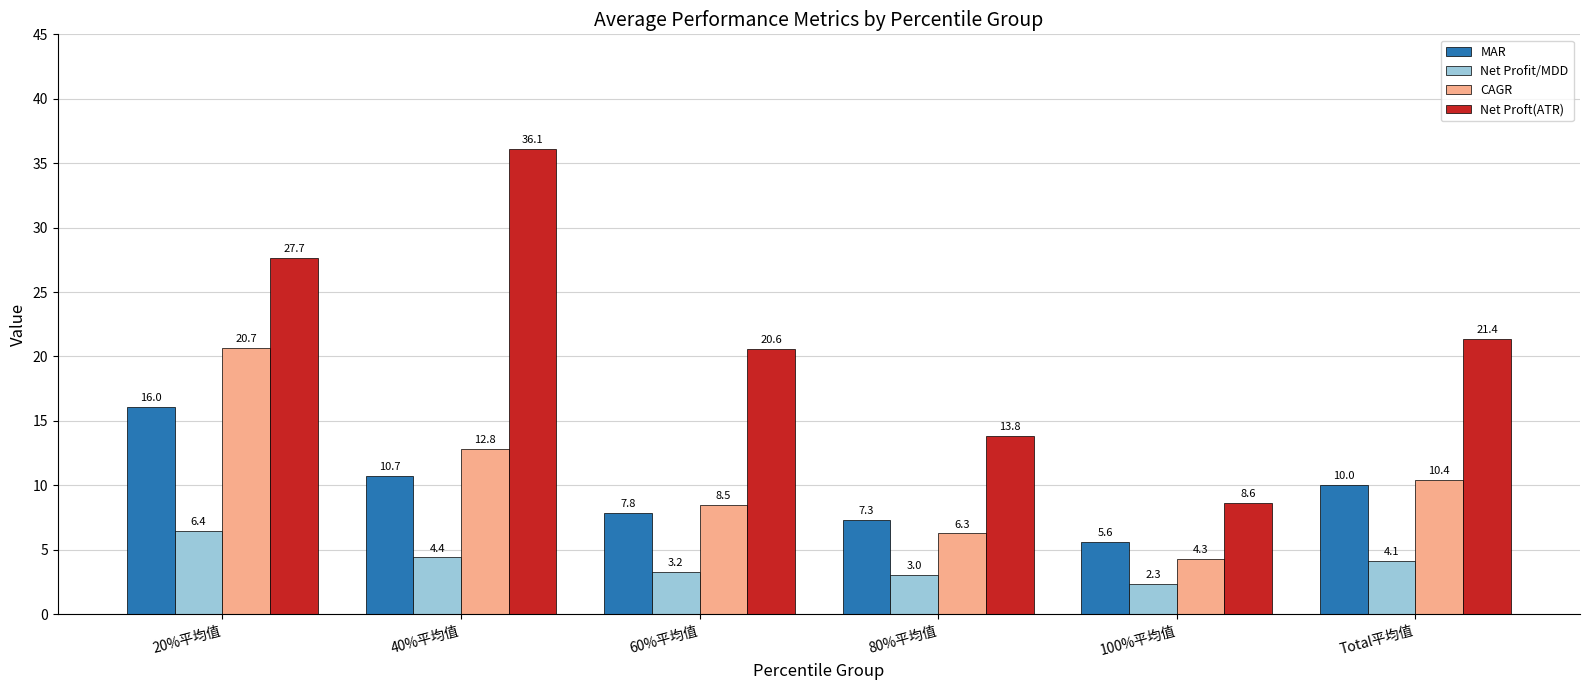

Which series has the widest spread of values?

Net Proft(ATR)